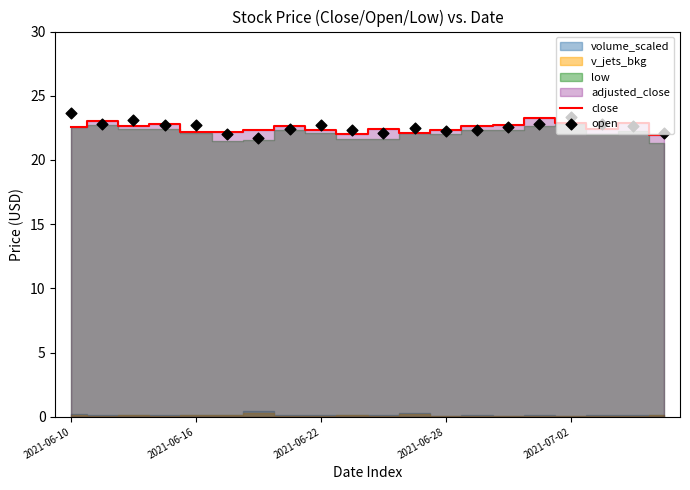

At how many categories does at least one series exceed 23?

5